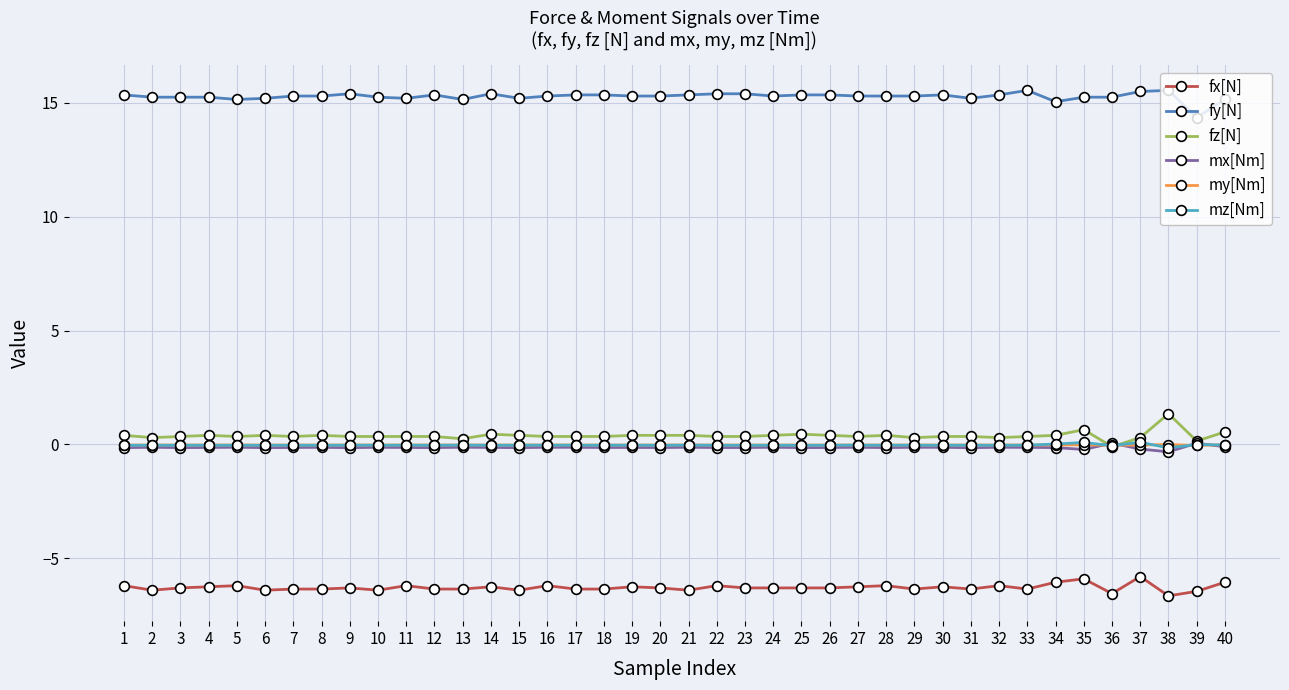

At which label does fz[N] first exceed 0?

1